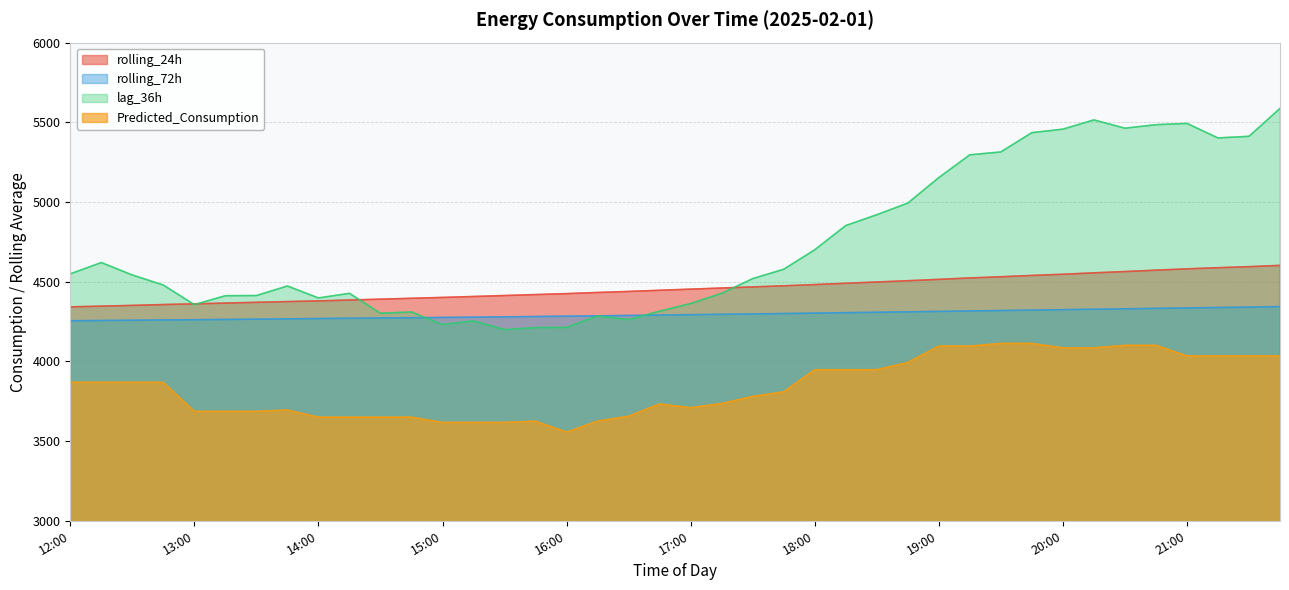

Where is rolling_72h nearest to the value 4299?

17:45